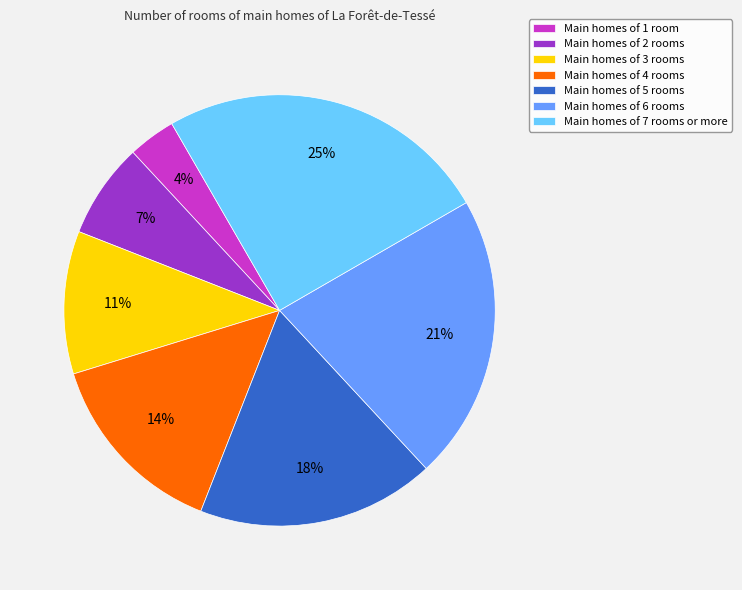

What is the largest slice in the pie chart?

Main homes of 7 rooms or more